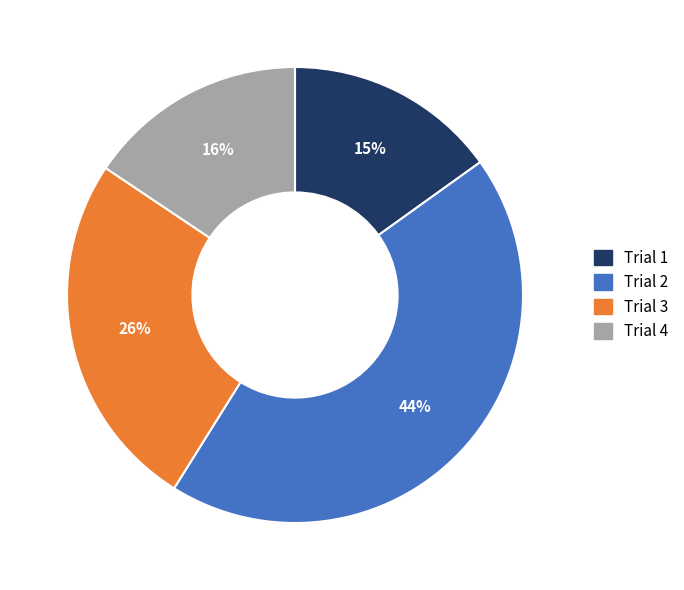

Does Trial 2 represent more than half of the total?

No